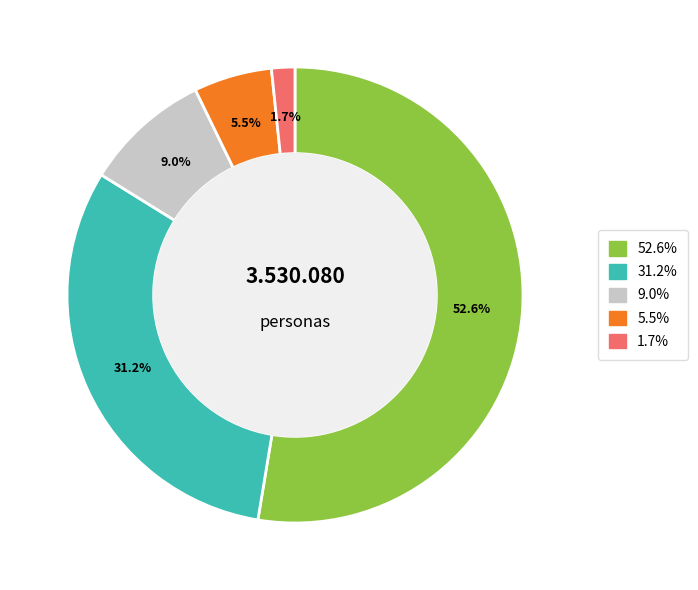

Count the number of slices in the pie.

5